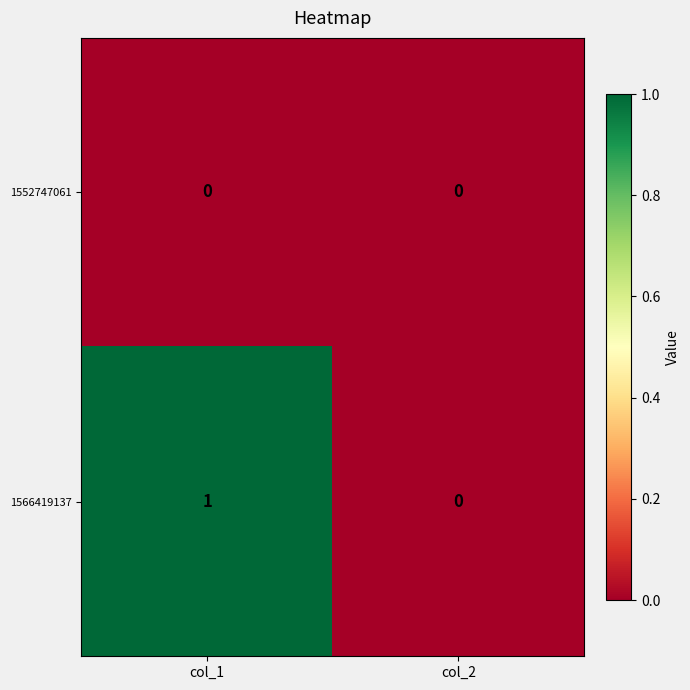

List the series in order of their overall mean, lowest first.

1552747061, 1566419137